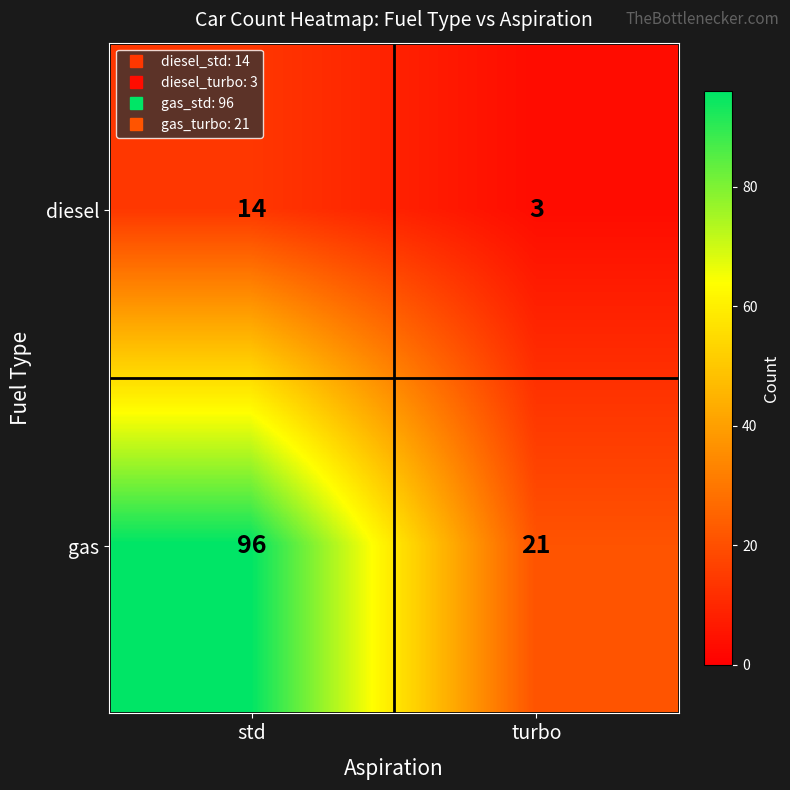

The value of gas at turbo is 21. True or false?

True